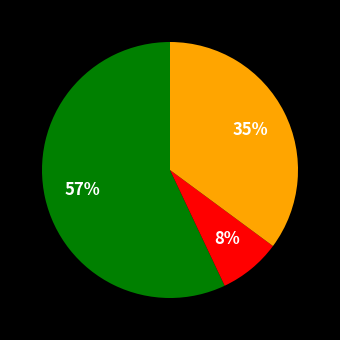

Does any single category account for the majority?

Yes